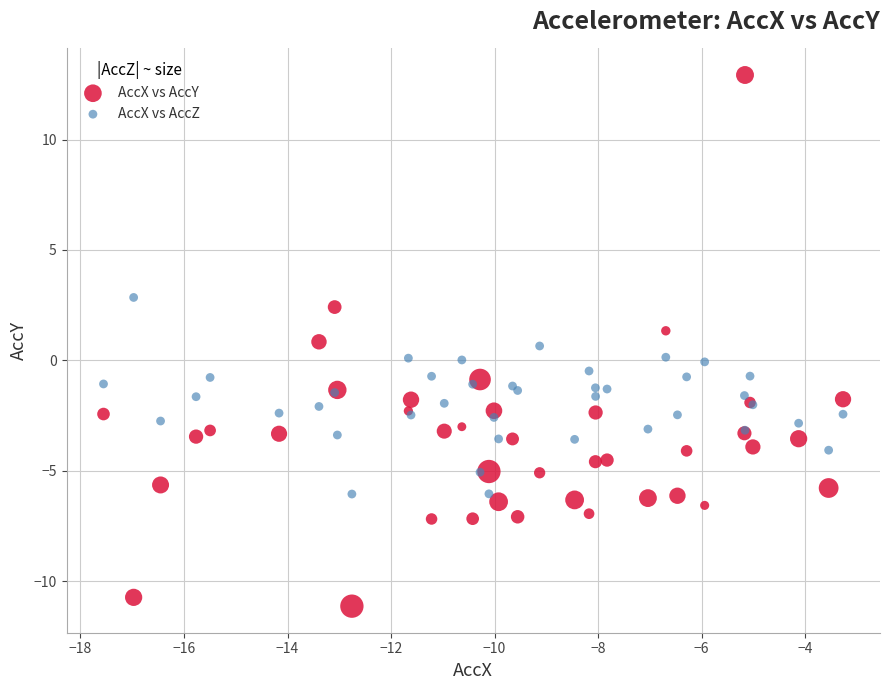

Which series has the widest spread of Y values?

AccX vs AccY